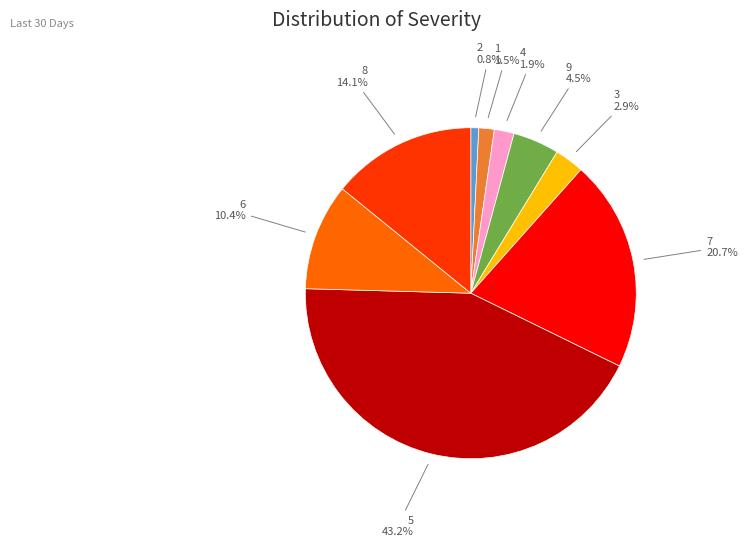

Is there any slice that represents more than half of the pie?

No